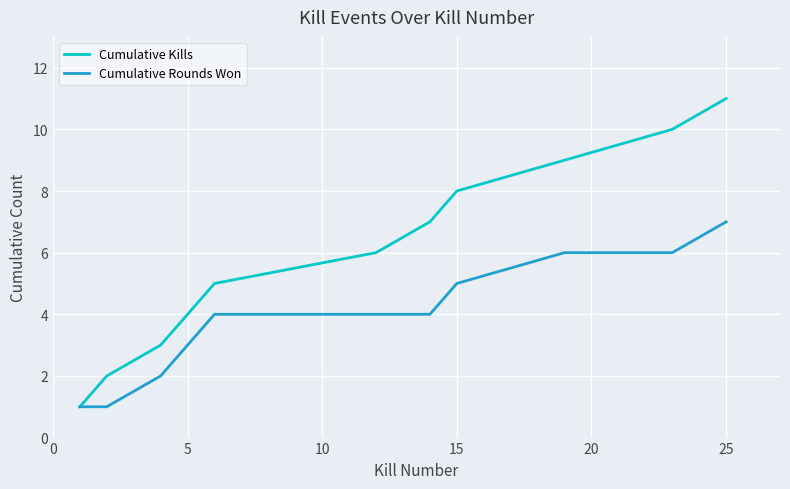

List the series in order of their overall mean, lowest first.

Cumulative Rounds Won, Cumulative Kills